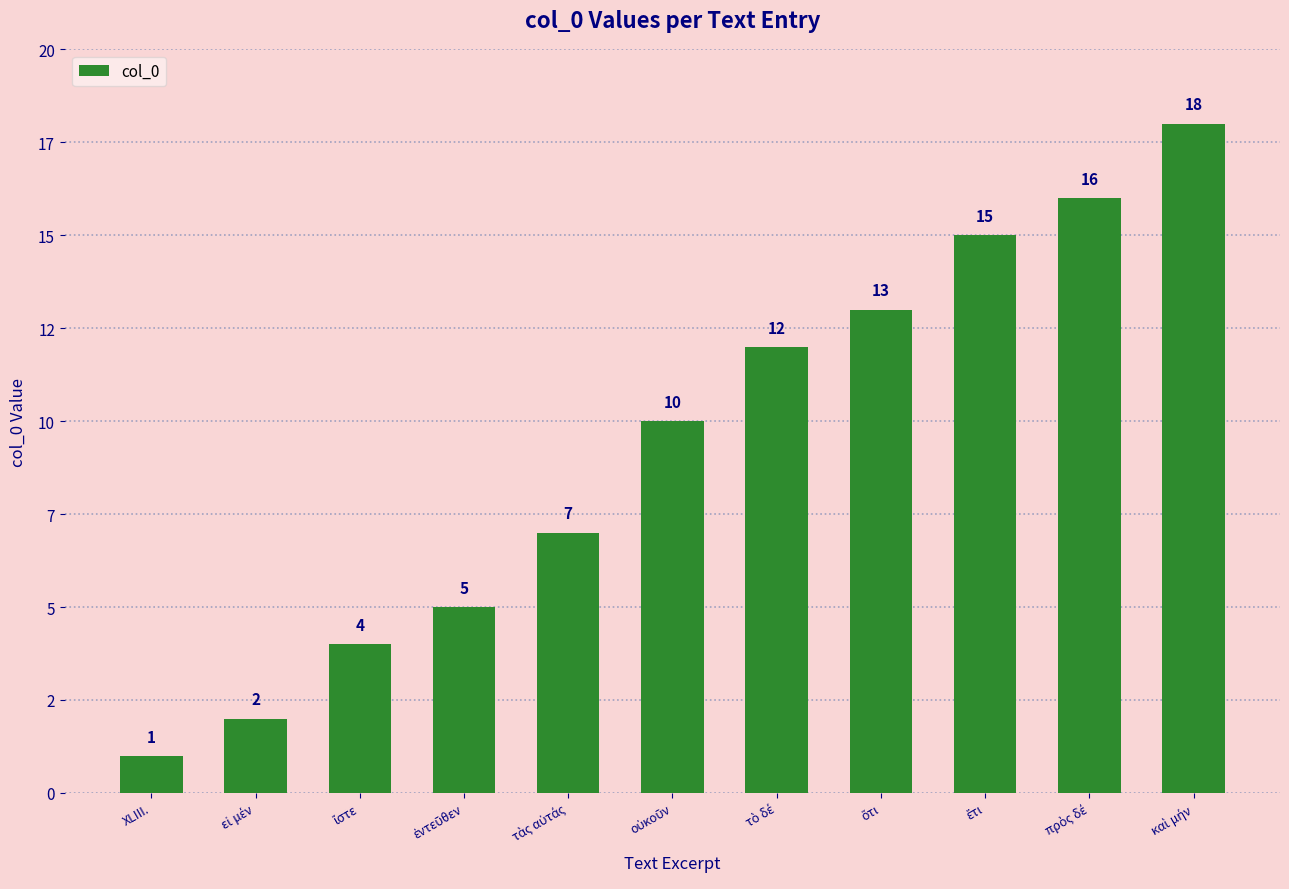

Does the chart contain any negative values?

No